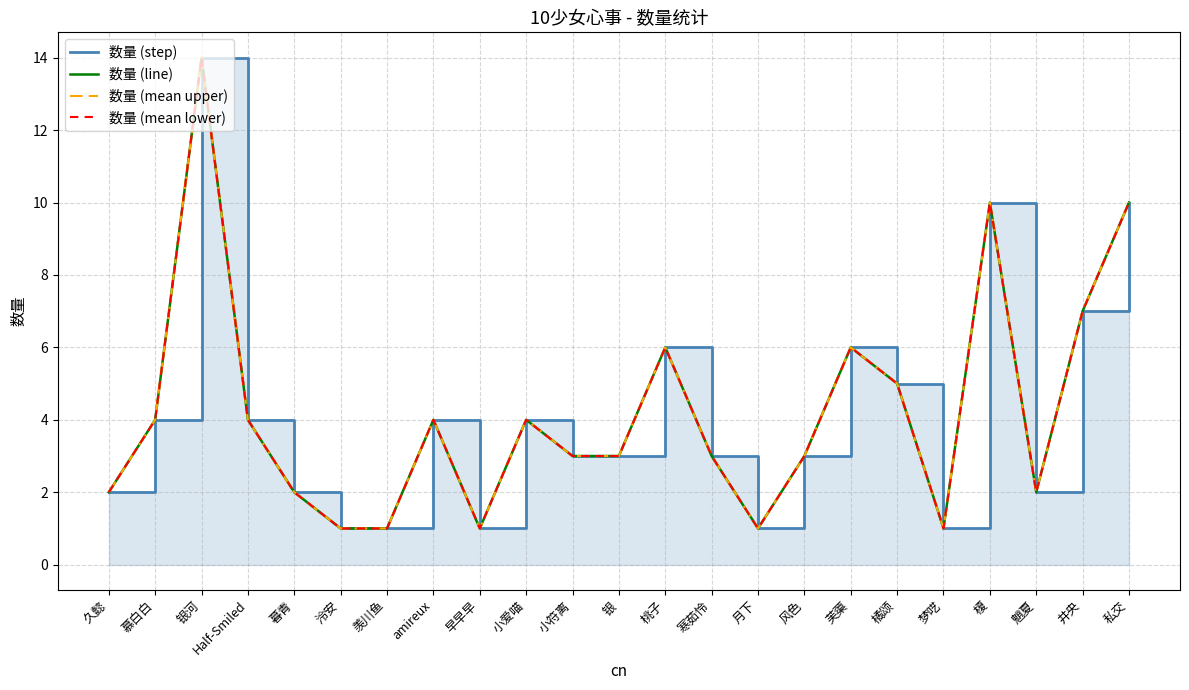

The value of 数量 (line) at 梦呓 is 1. True or false?

False